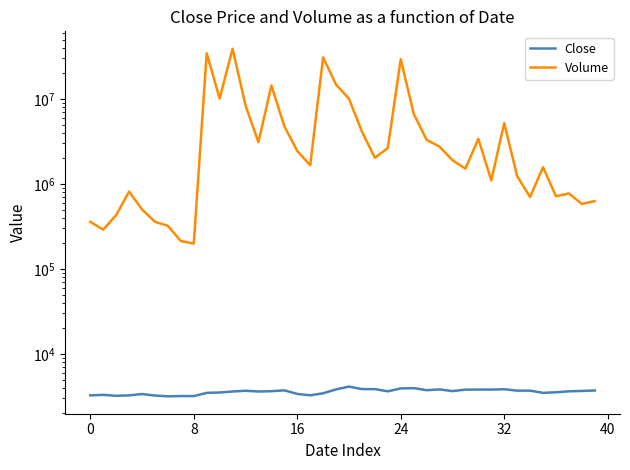

What is the value of the Close point at the 23rd from the left?

3865